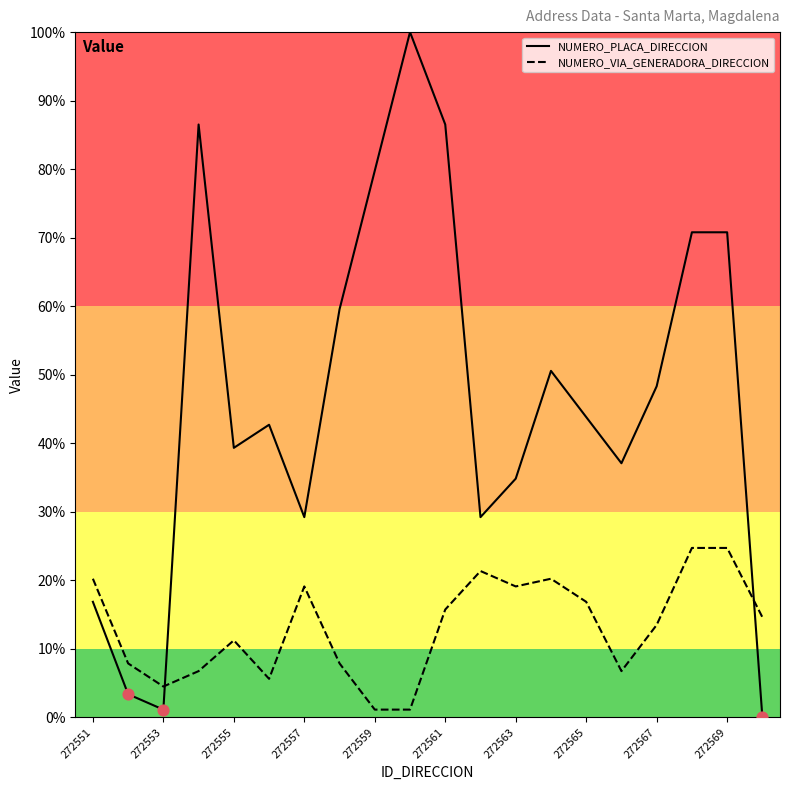

True or false: NUMERO_PLACA_DIRECCION and NUMERO_VIA_GENERADORA_DIRECCION cross at least once.

True